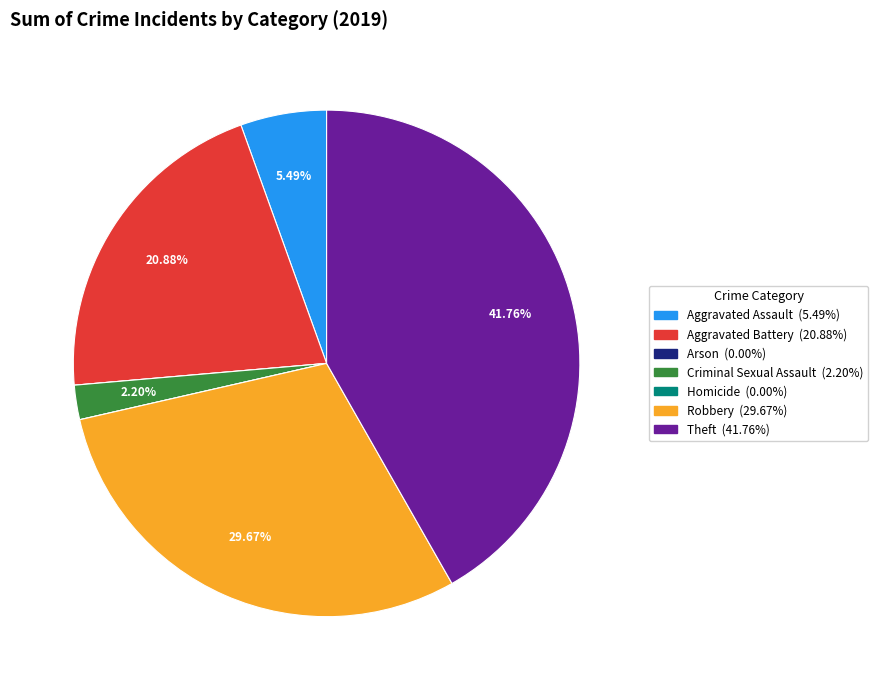

Is there a majority slice in this chart?

No